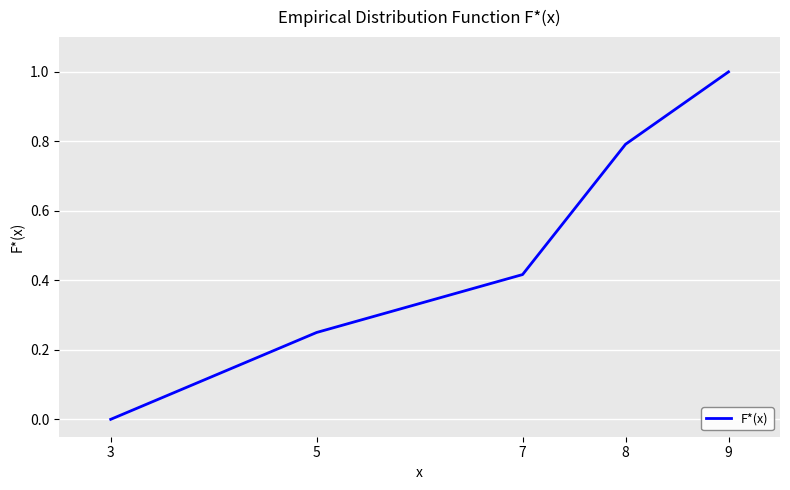

The value at 9 is 1.0. True or false?

True